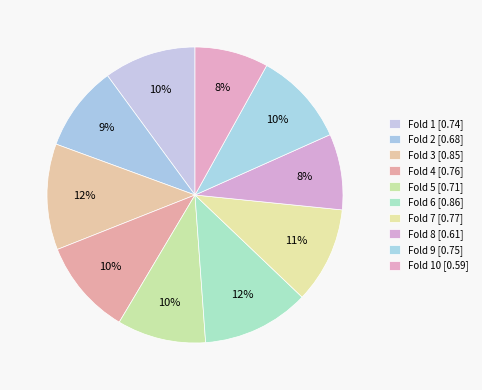

Rank the categories by value from lowest to highest.

Fold 10, Fold 8, Fold 2, Fold 5, Fold 1, Fold 9, Fold 4, Fold 7, Fold 3, Fold 6